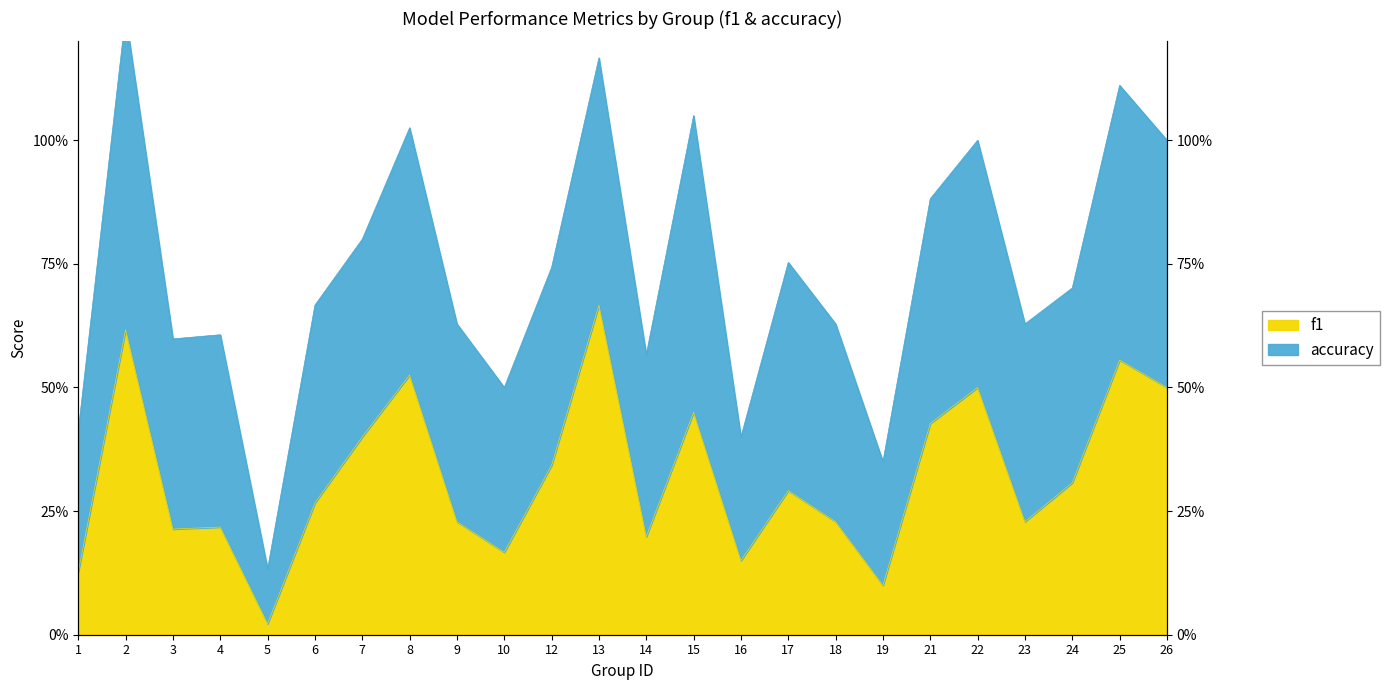

List the labels in order of value, smallest first.

5, 19, 1, 16, 10, 14, 3, 4, 9, 18, 23, 6, 17, 24, 12, 7, 21, 15, 22, 26, 8, 25, 2, 13